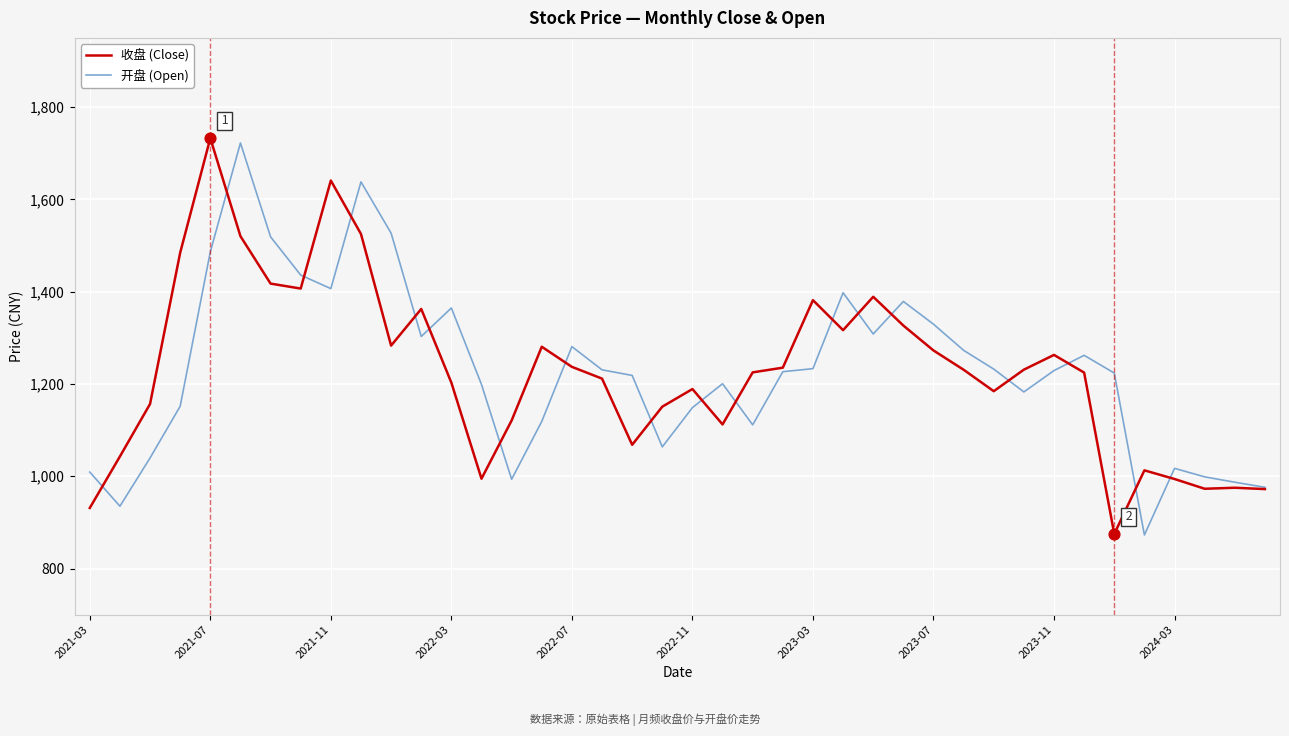

Which series has the largest range (max minus min)?

收盘 (Close)